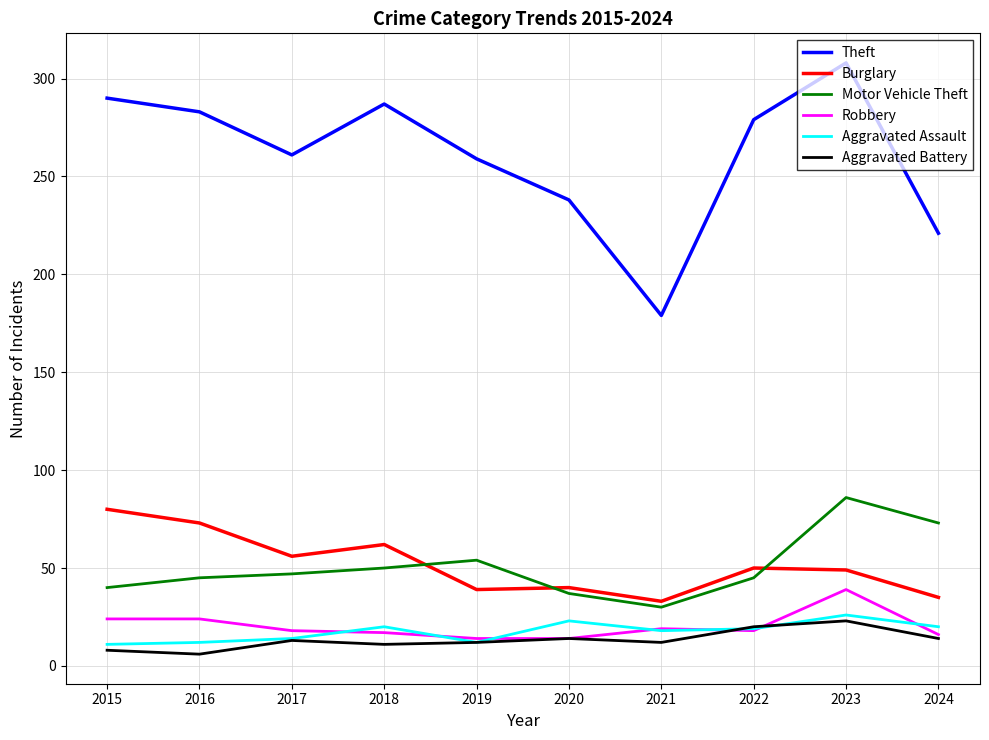

Is the value of Theft at 2018 greater than the value of Motor Vehicle Theft at 2016?

Yes